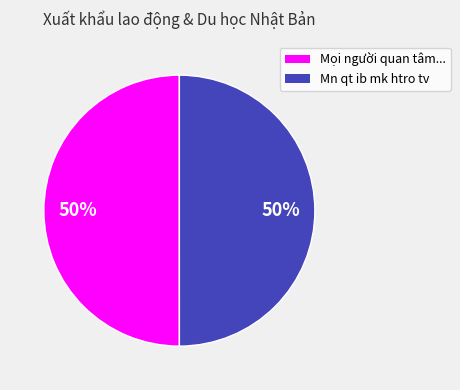

To the nearest percent, what is the average slice percentage?

50%